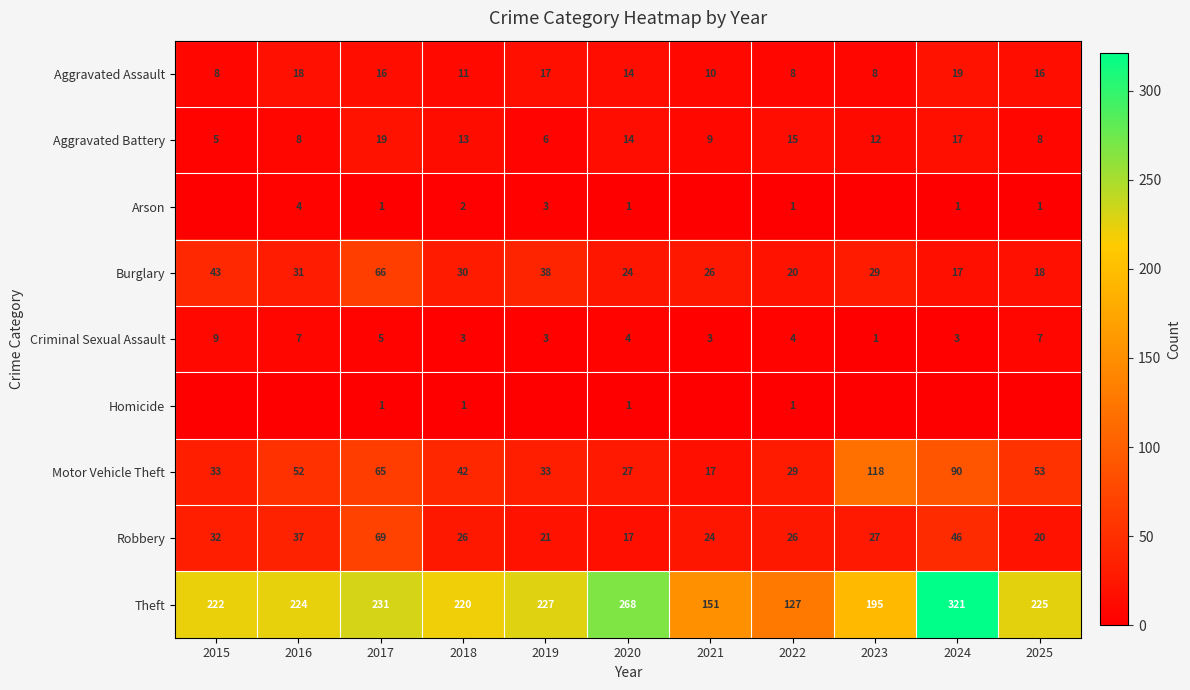

Is it true that Motor Vehicle Theft equals 118 at 2023?

True